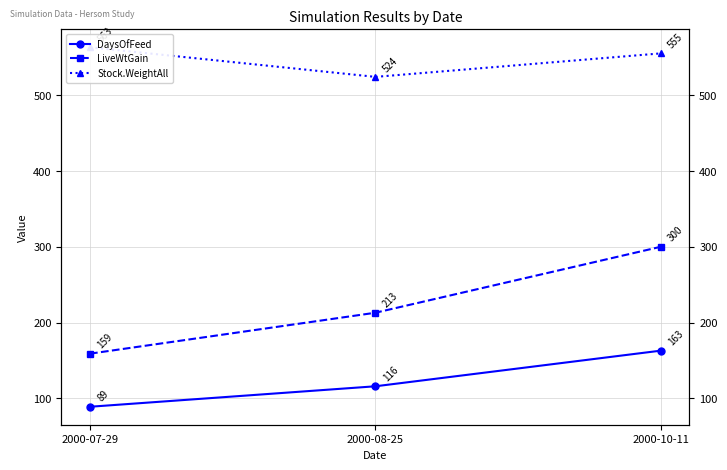

How many data points in DaysOfFeed are less than 116?

1